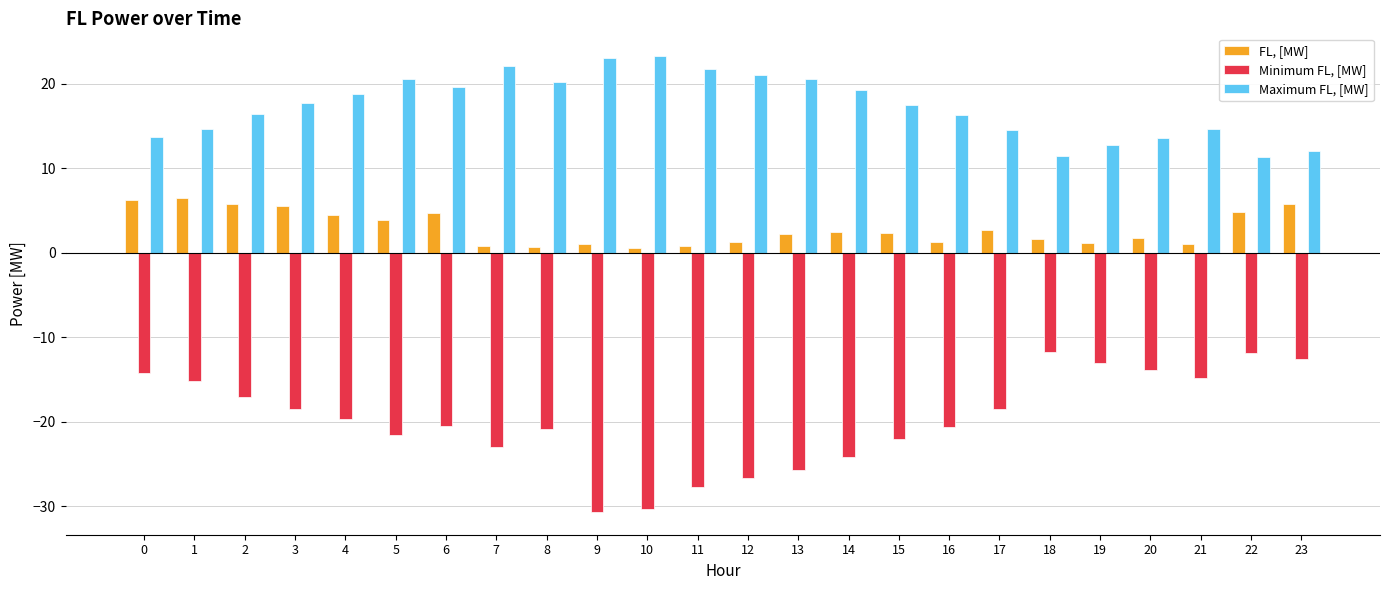

Which series has the widest spread of values?

Minimum FL, [MW]